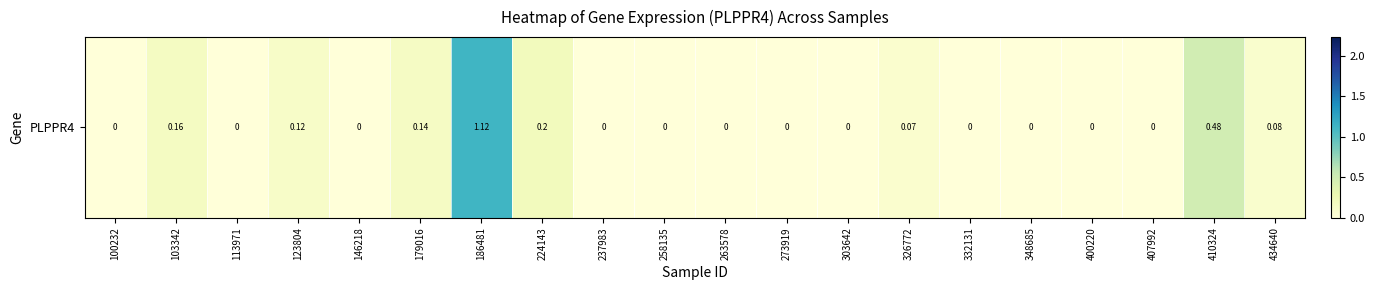

Reading left to right, list all the values displayed in this chart.

100232=0.0	103342=0.2	113971=0.0	123804=0.1	146218=0.0	179016=0.1	186481=1.1	224143=0.2	237983=0.0	258135=0.0	263578=0.0	273919=0.0	303642=0.0	326772=0.1	332131=0.0	348685=0.0	400220=0.0	407992=0.0	410324=0.5	434640=0.1